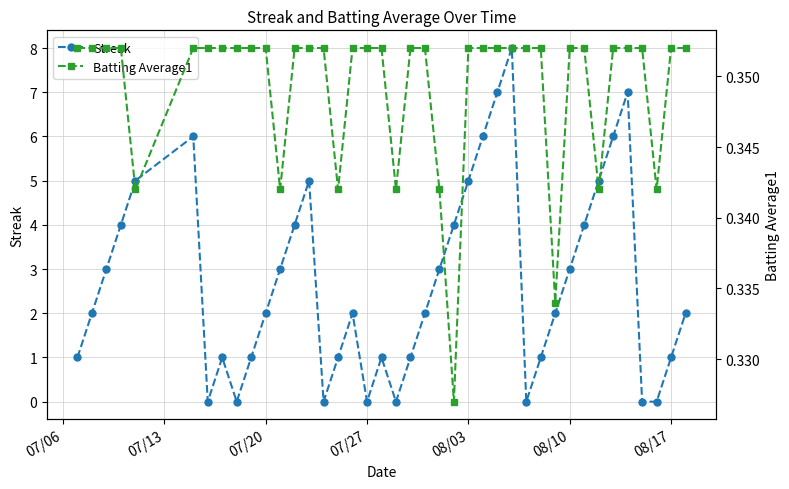

What is the highest value of the Streak series?

8